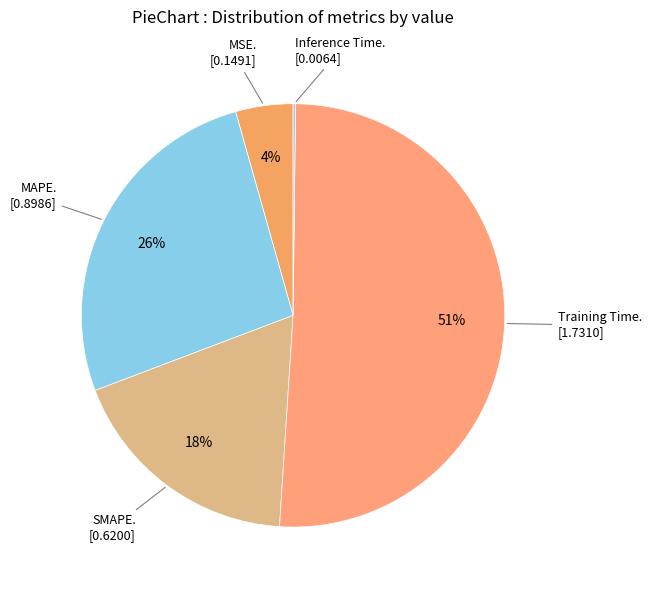

What is the largest slice in the pie chart?

Training Time